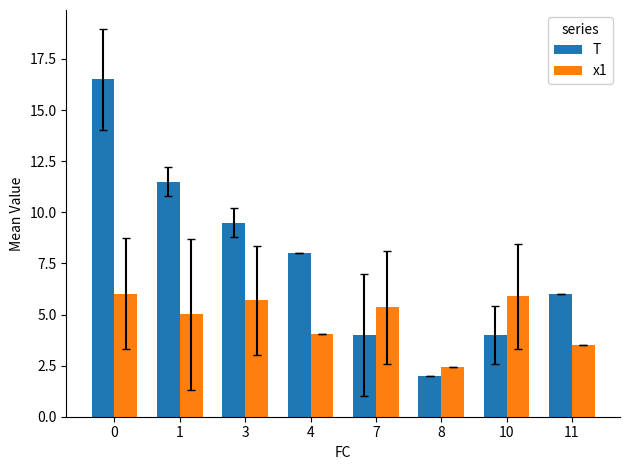

The value of x1 at 10 is 5.9. True or false?

True